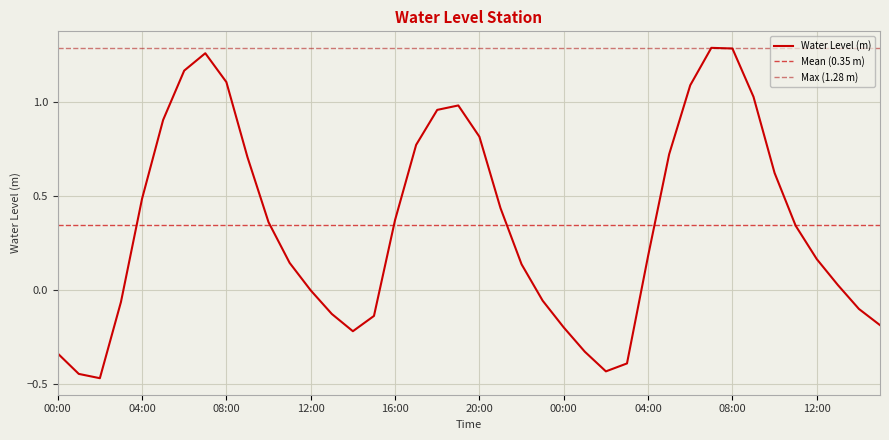

How many points are lower than both their immediate neighbors (excluding endpoints)?

3